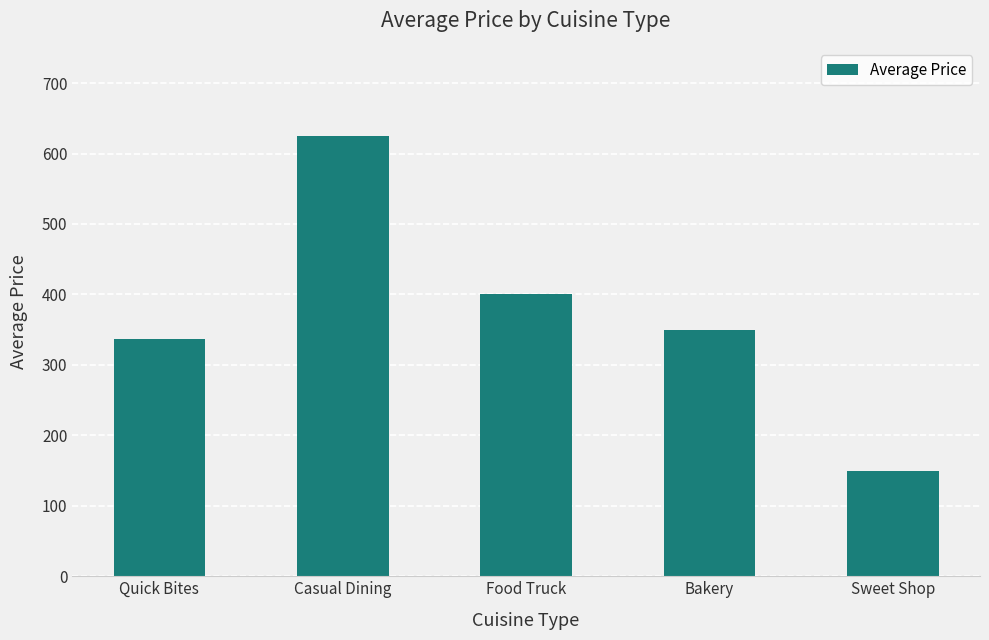

List the labels in order of value, smallest first.

Sweet Shop, Quick Bites, Bakery, Food Truck, Casual Dining